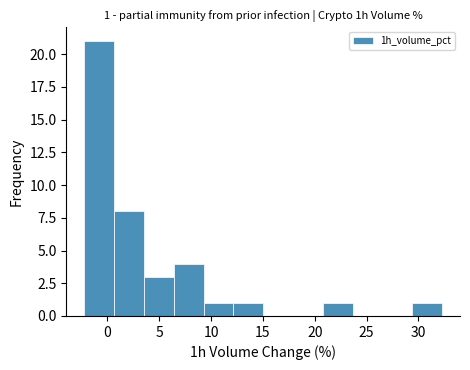

Over which range of the x-axis is the bar tallest?

-2.0 to 0.5